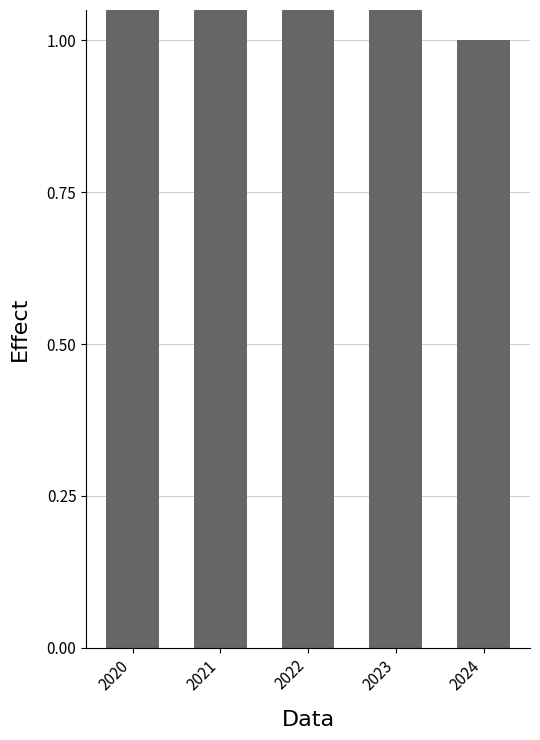

Rank the categories by value from lowest to highest.

2024, 2020, 2021, 2022, 2023